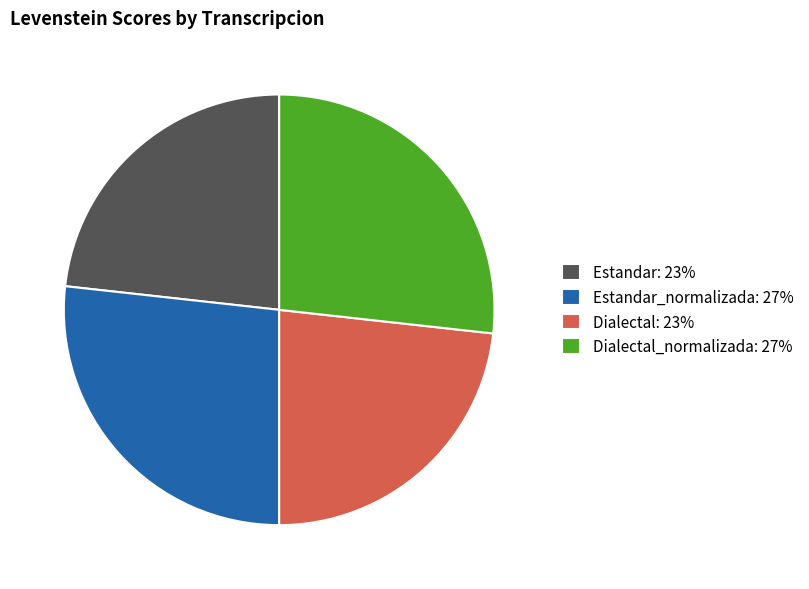

How many slices are in this pie chart?

4